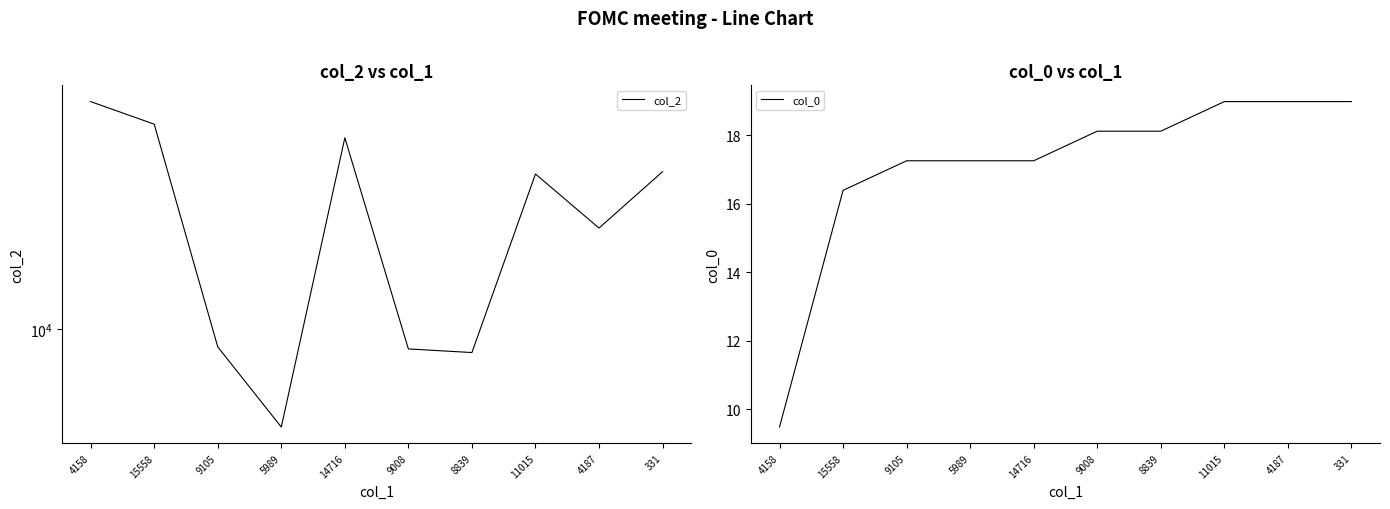

The col_2 series shows 29164.0 at 15558. True or false?

True